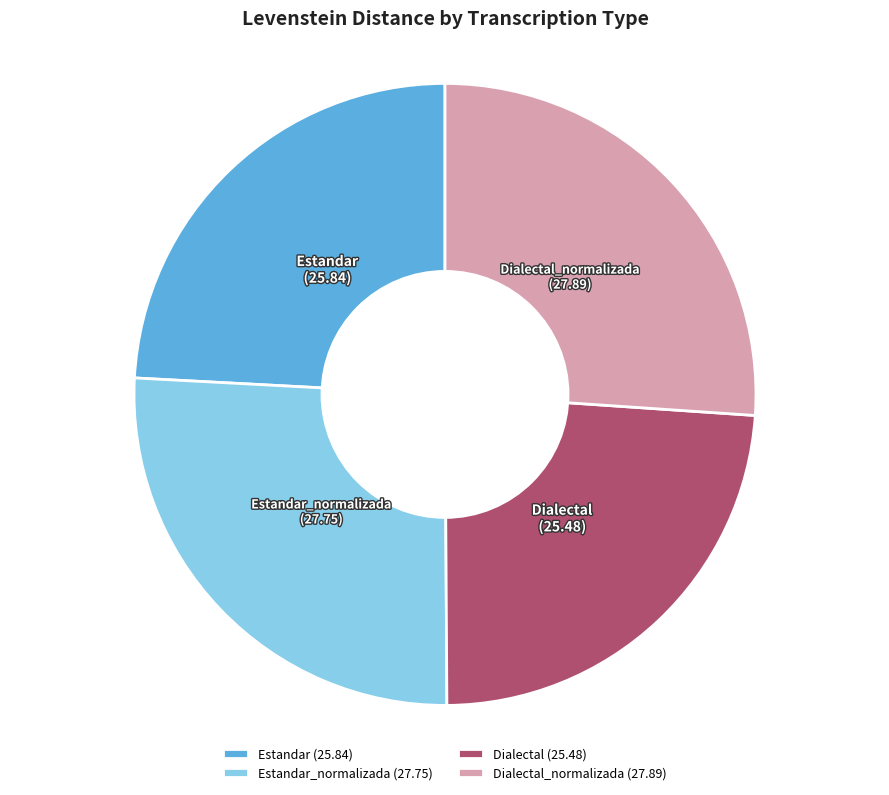

Which has a higher value, Dialectal (25.48) or Dialectal_normalizada (27.89)?

Dialectal_normalizada (27.89)